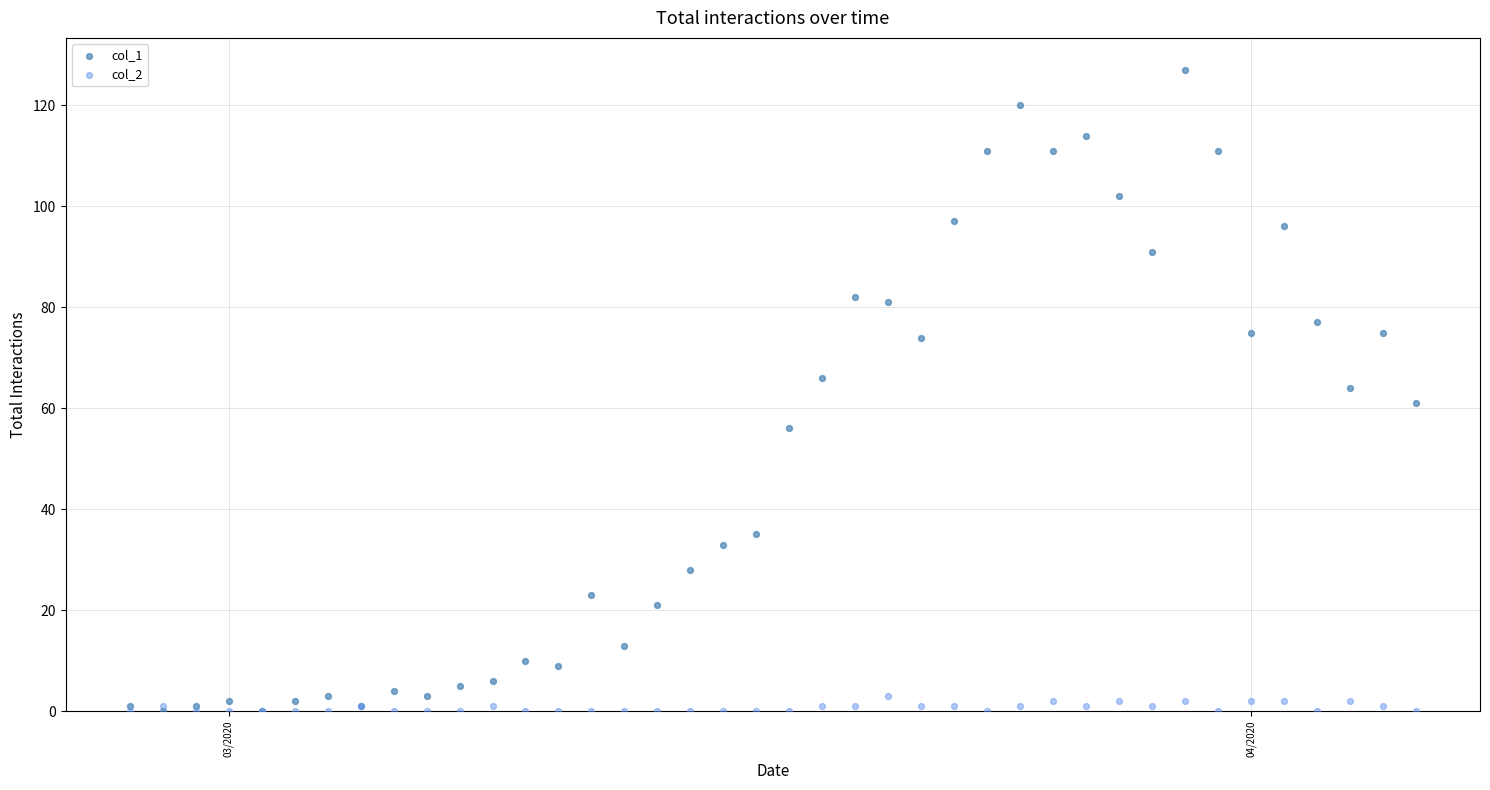

Which series has the largest Y range (max minus min)?

col_1